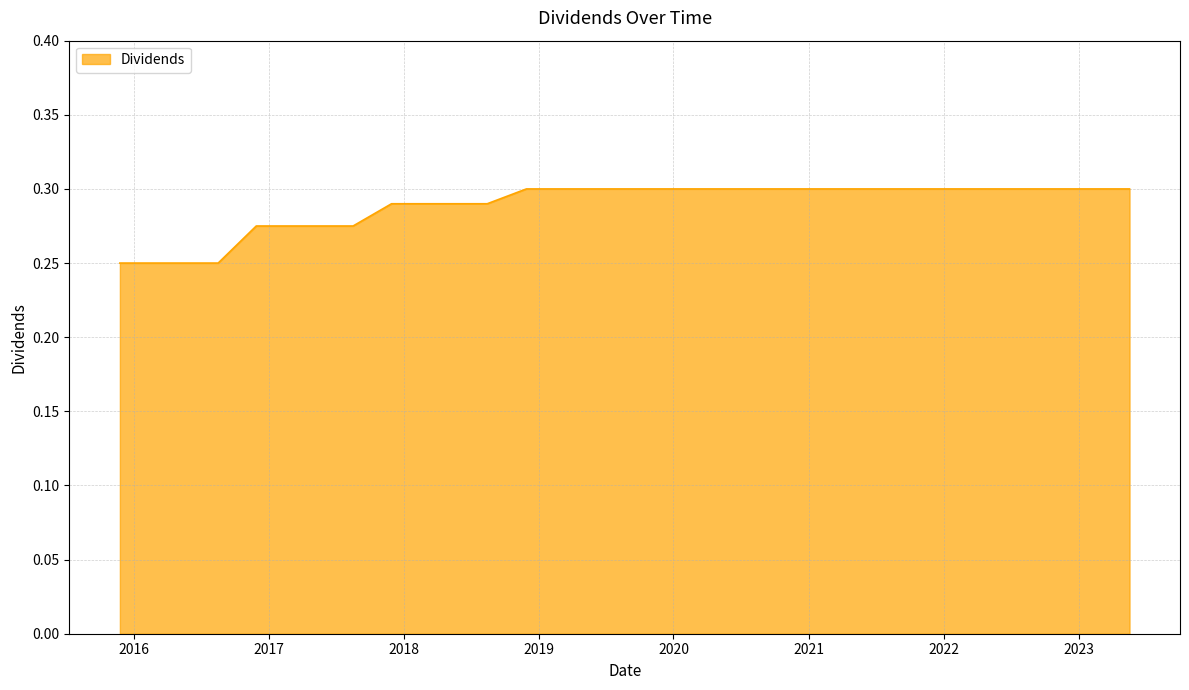

How many lines are shown in the chart?

1